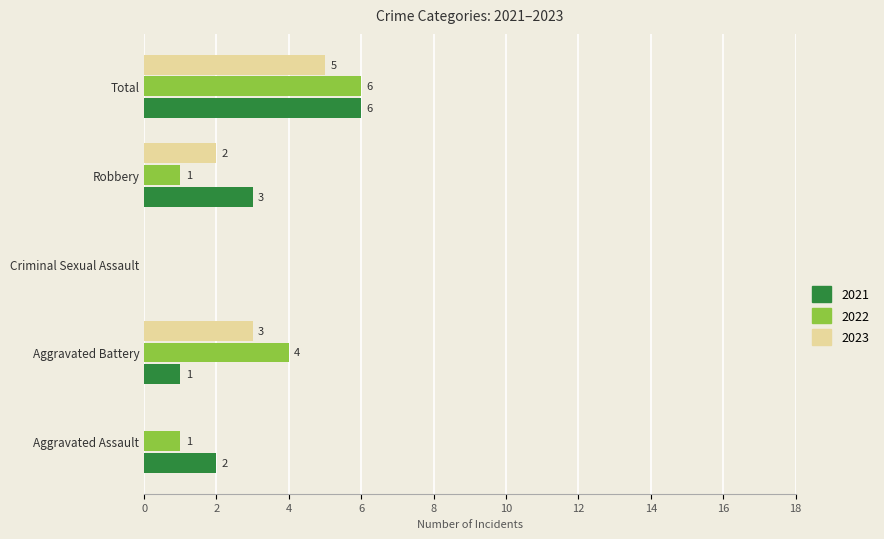

What is the approximate value of 2022 at Robbery?

1